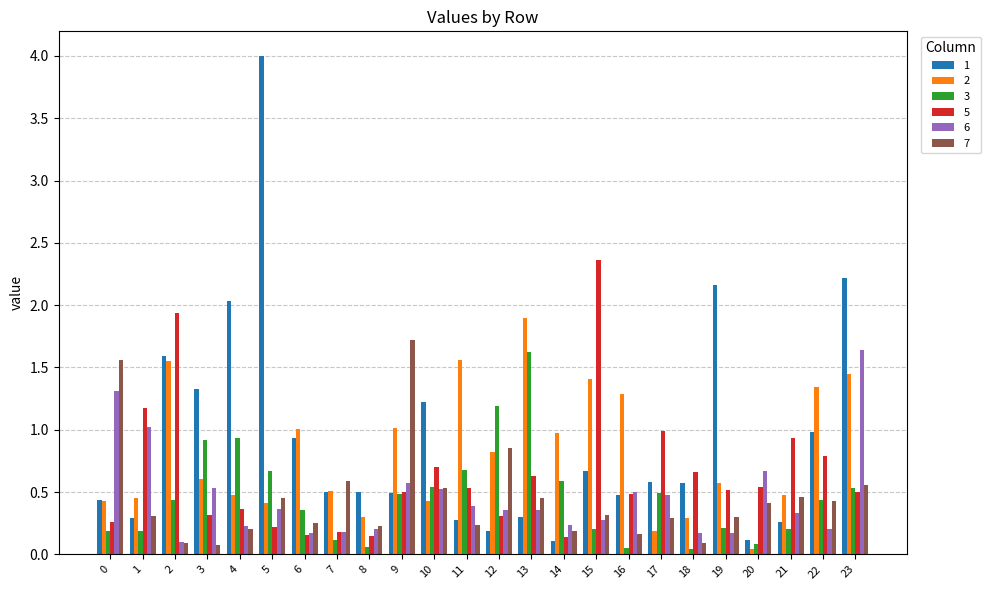

Is it true that 3 equals 0.2 at 19?

True